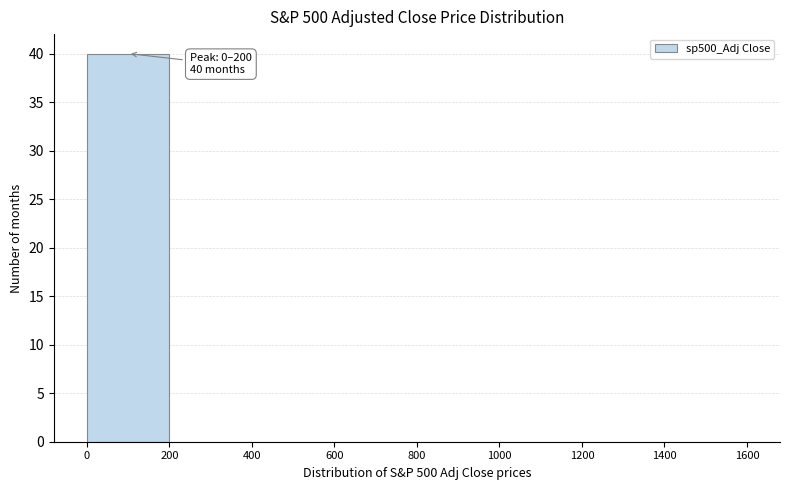

Over which range of the x-axis is the bar tallest?

0 to 200